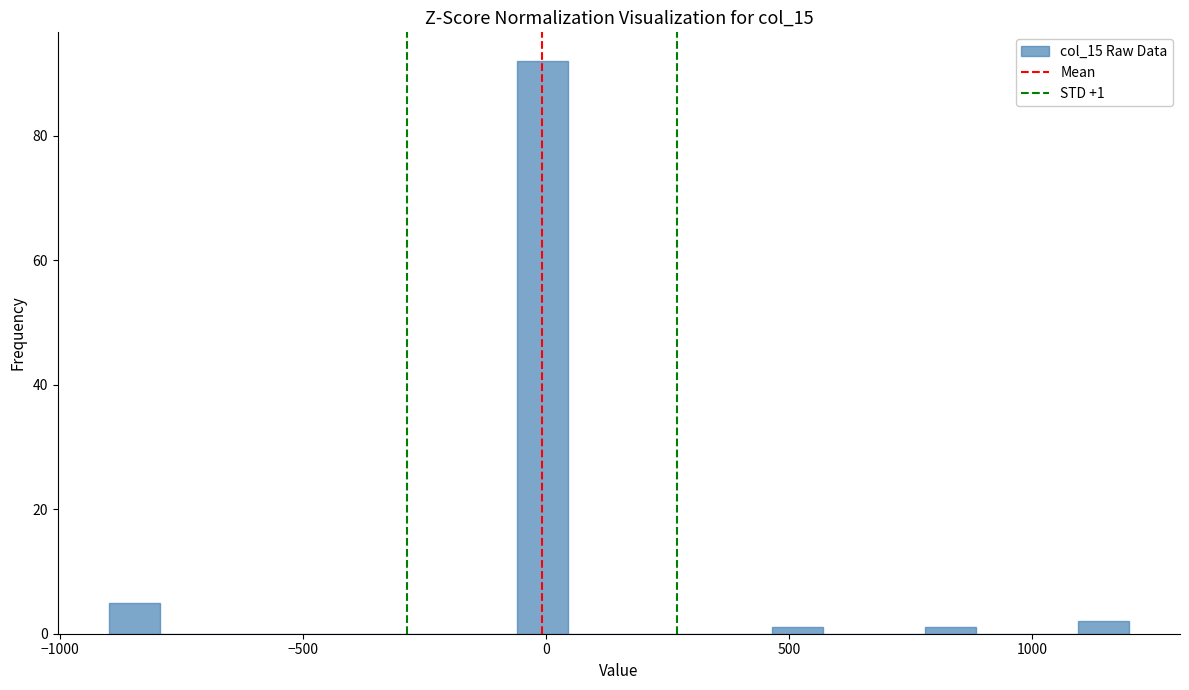

Read against the x-axis, roughly where is the centre of the tallest bar?

0